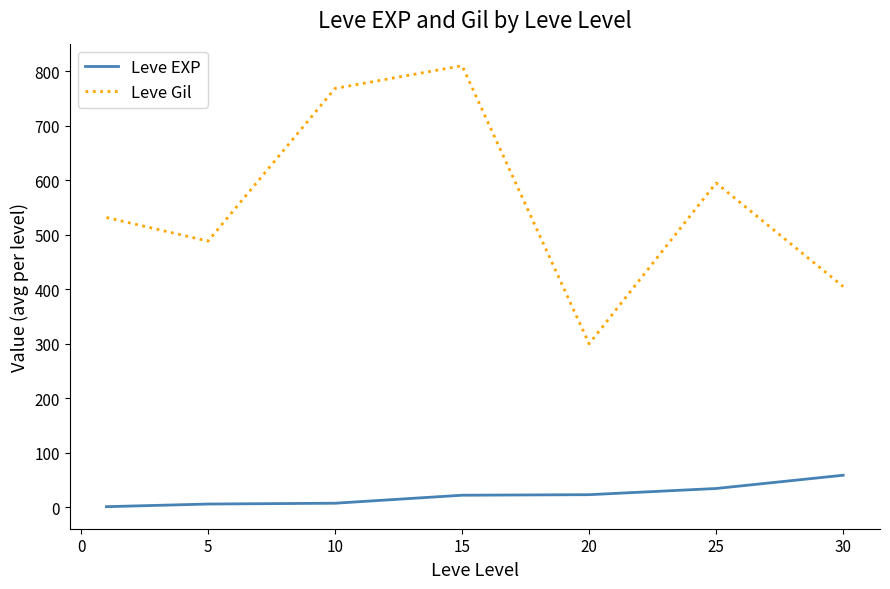

In Leve Gil, how many points are lower than both neighbors (excluding endpoints)?

2